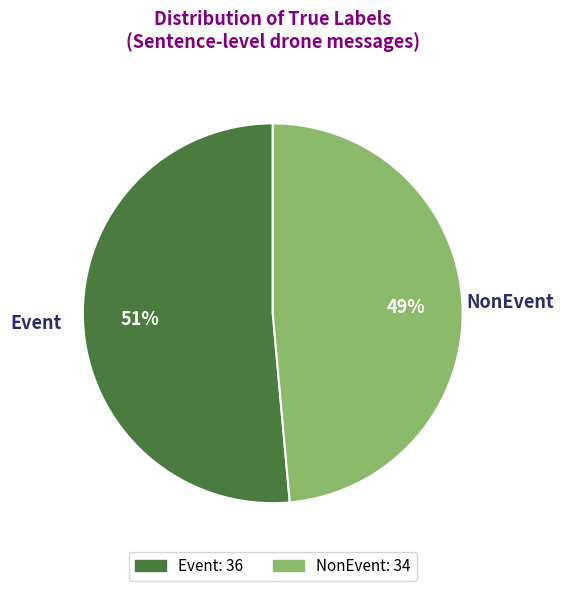

The NonEvent slice represents 54% of the pie. True or false?

False